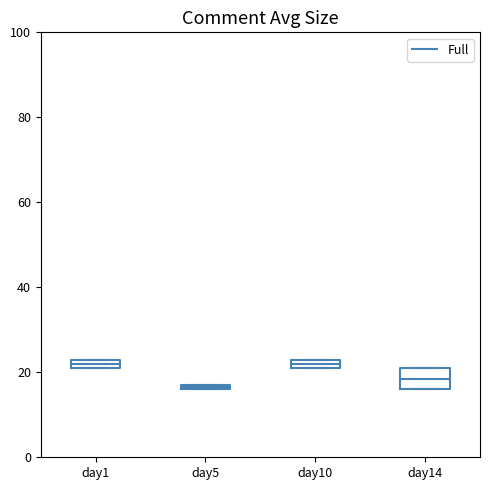

Comparing the boxes themselves (not the whiskers), which one is the tallest?

day14